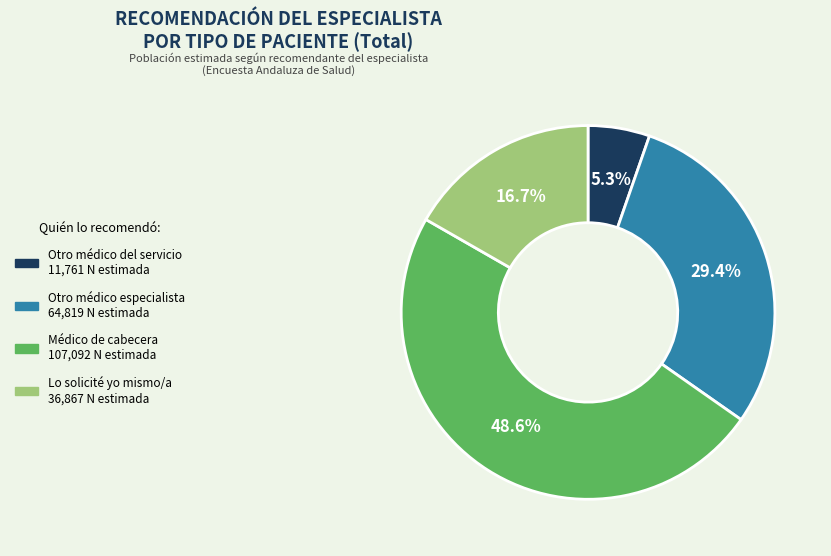

Does any single category account for the majority?

No